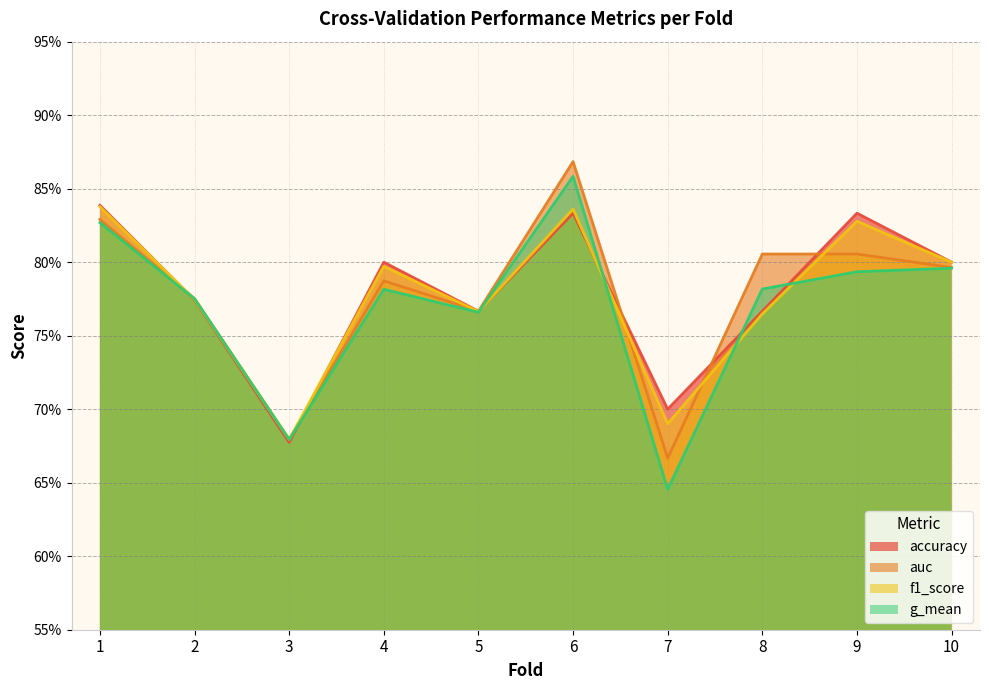

The value of g_mean at 4 is 0.2. True or false?

False